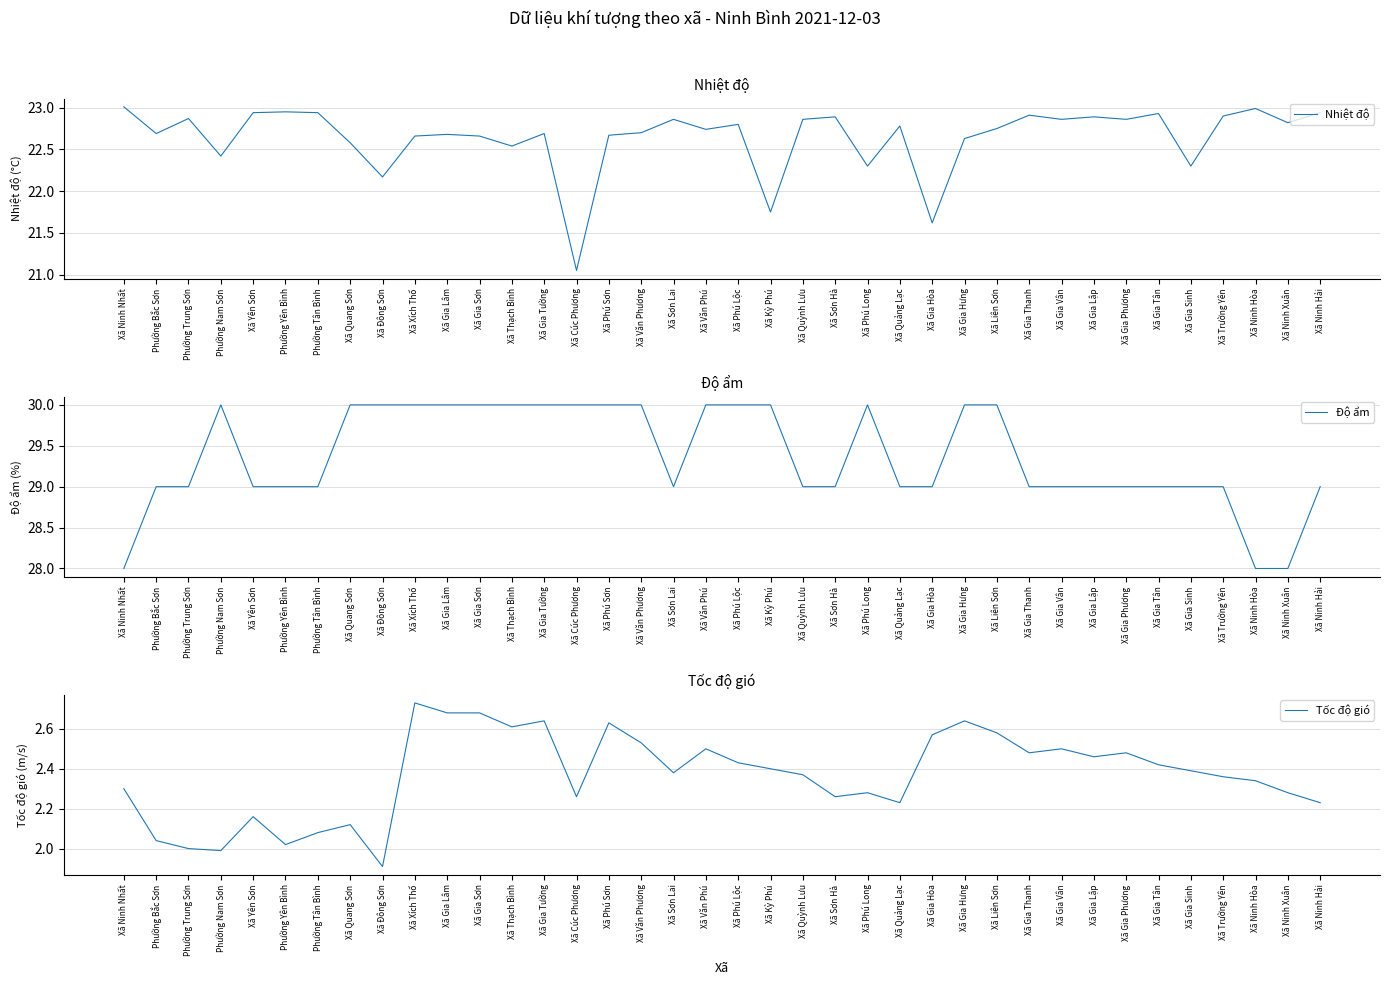

How many lines are shown in the chart?

3